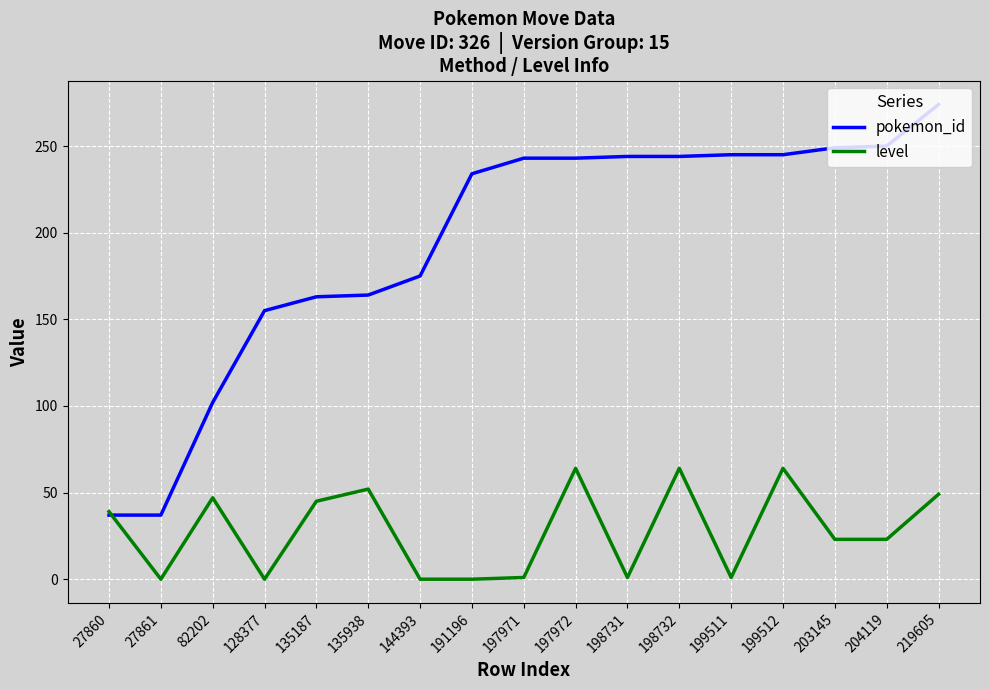

Which series changed the most between 144393 and 197971?

pokemon_id